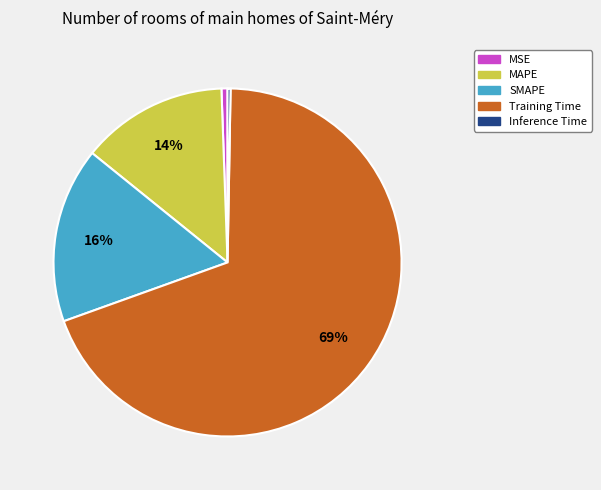

Which slice is the largest?

Training Time